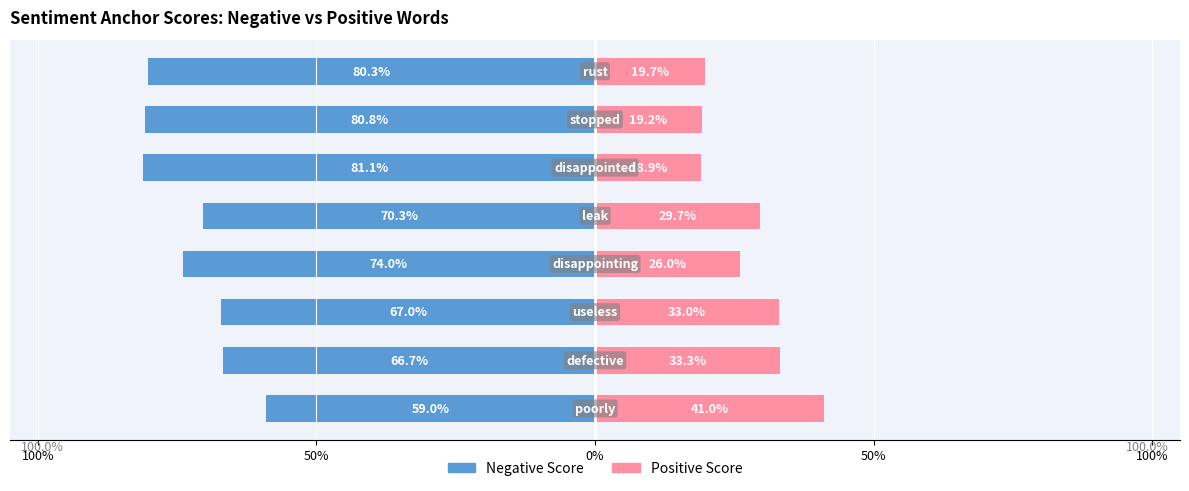

True or false: Positive Score has a value of 0.5 at disappointing.

False